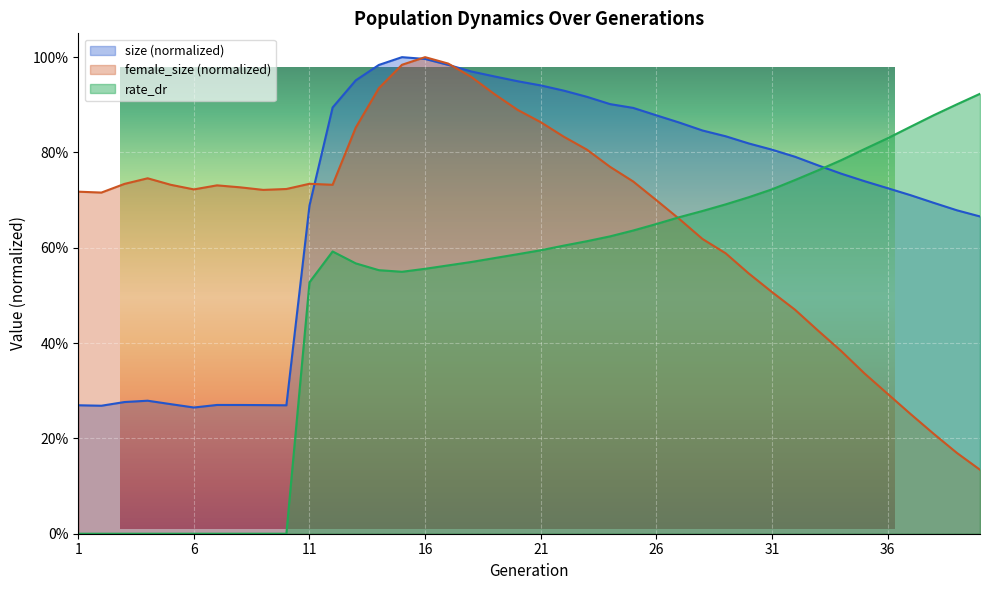

What is the value of the rate_dr point at the 33rd from the left?

0.8